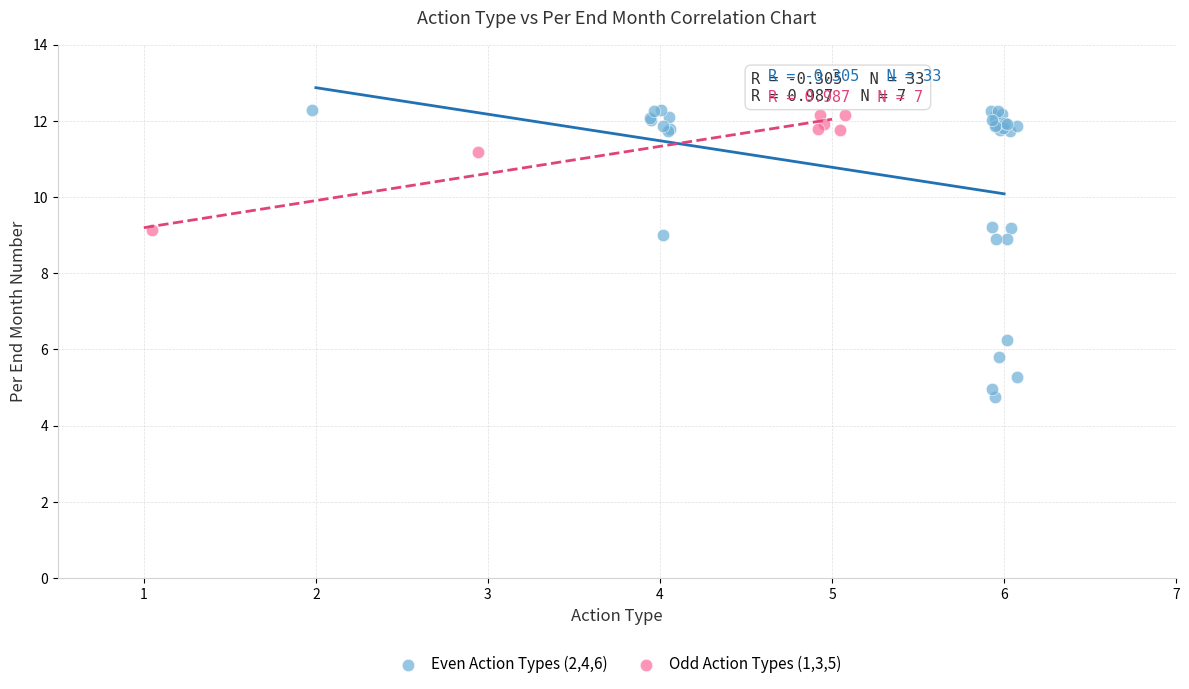

Which series contains the highest Y value?

Even Action Types (2,4,6)